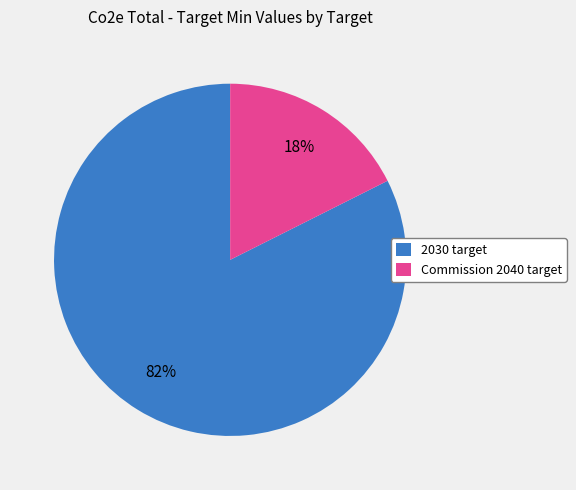

Which slice is the largest?

2030 target